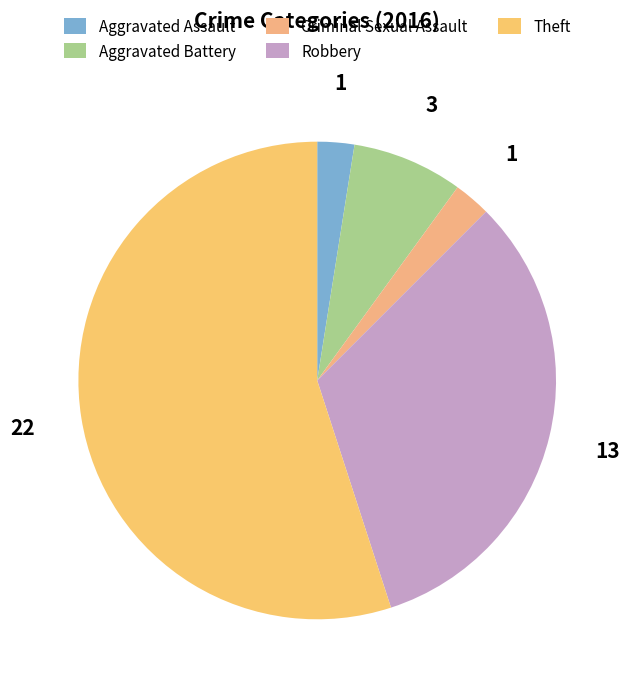

To the nearest percent, what percentage of the pie is Theft?

55%